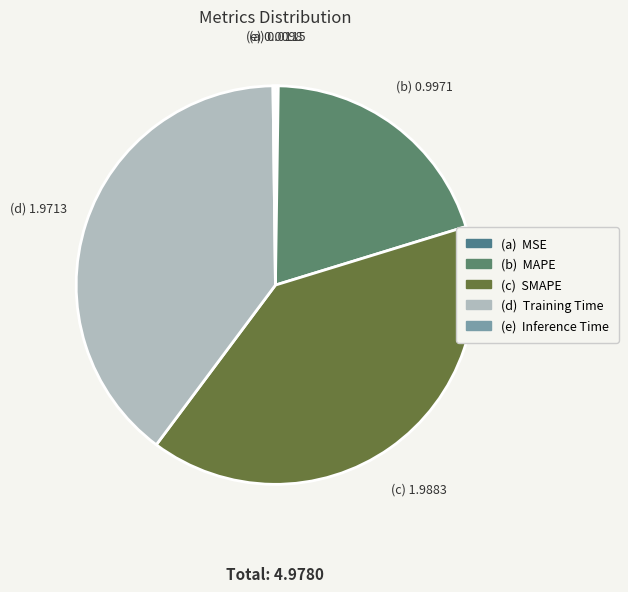

What is the largest slice in the pie chart?

SMAPE